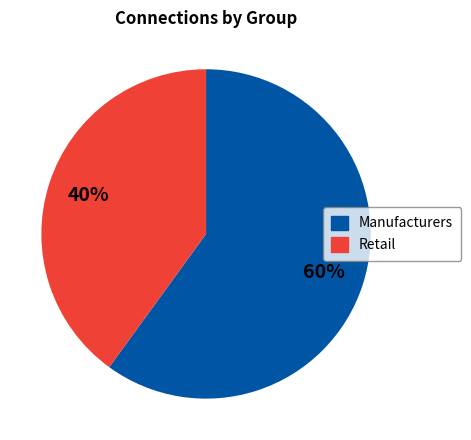

How many slices are in this pie chart?

2